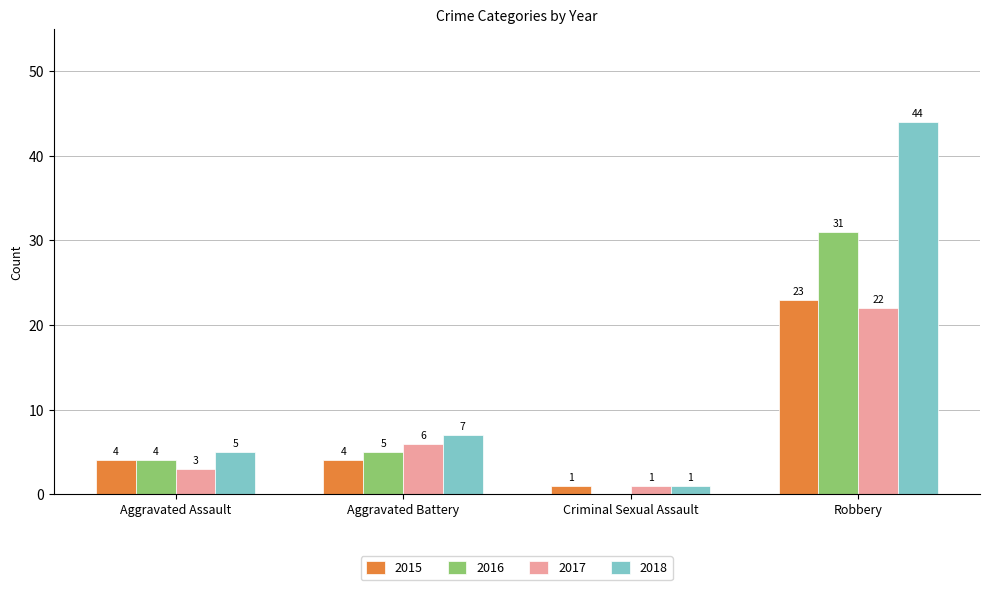

Reading left to right, extract all data points from this chart.

2015: 4	4	1	23
2016: 4	5	0	31
2017: 3	6	1	22
2018: 5	7	1	44